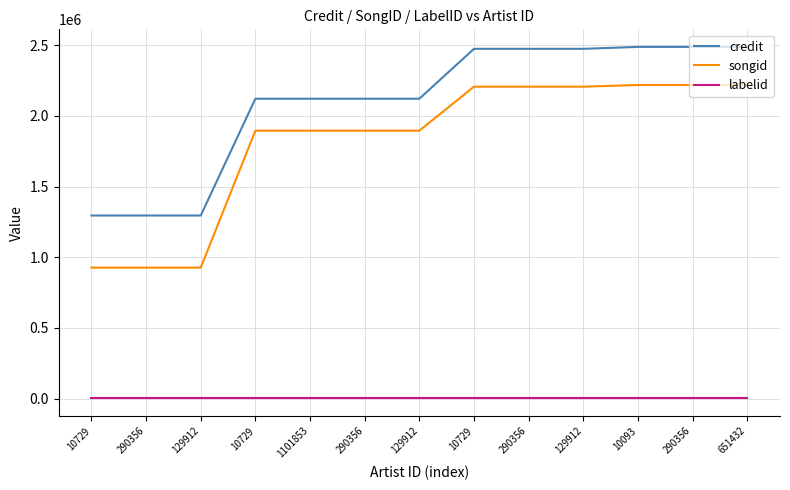

True or false: songid and credit intersect in this chart.

False